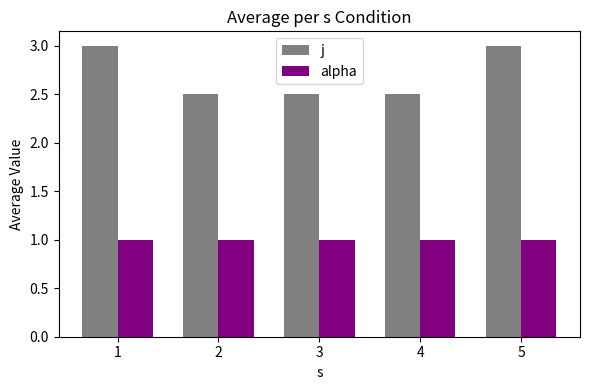

What is the maximum value shown in the chart?

3.0